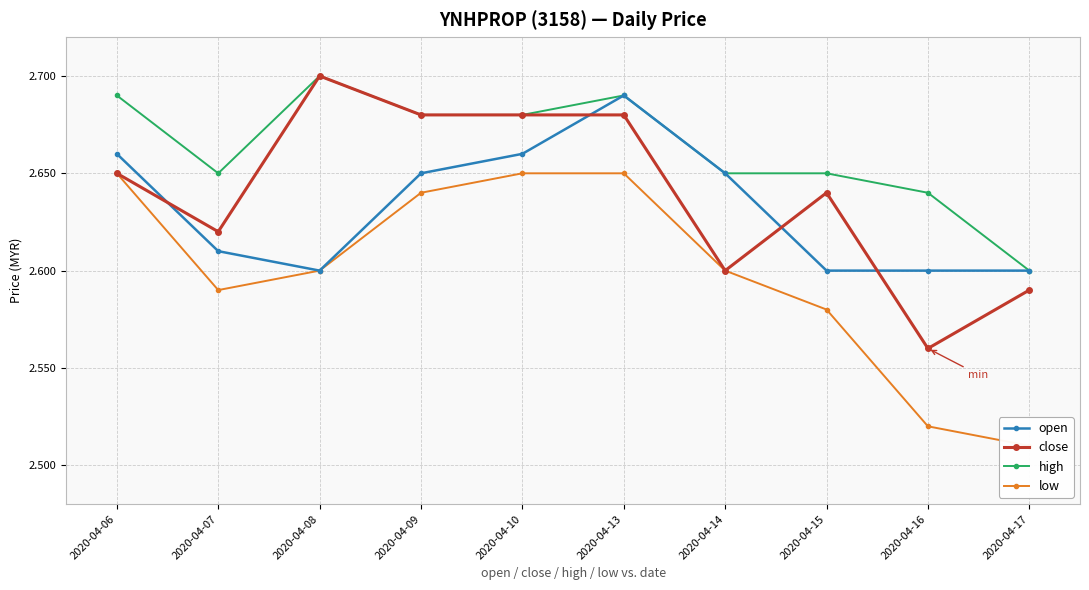

True or false: high and close intersect in this chart.

False